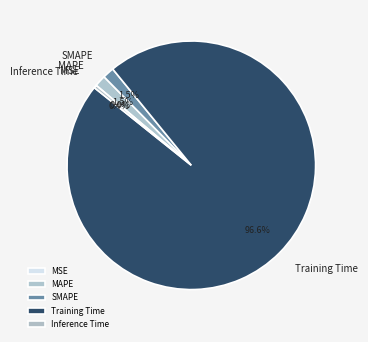

To the nearest percent, what is the combined percentage of Inference Time and Training Time?

97%